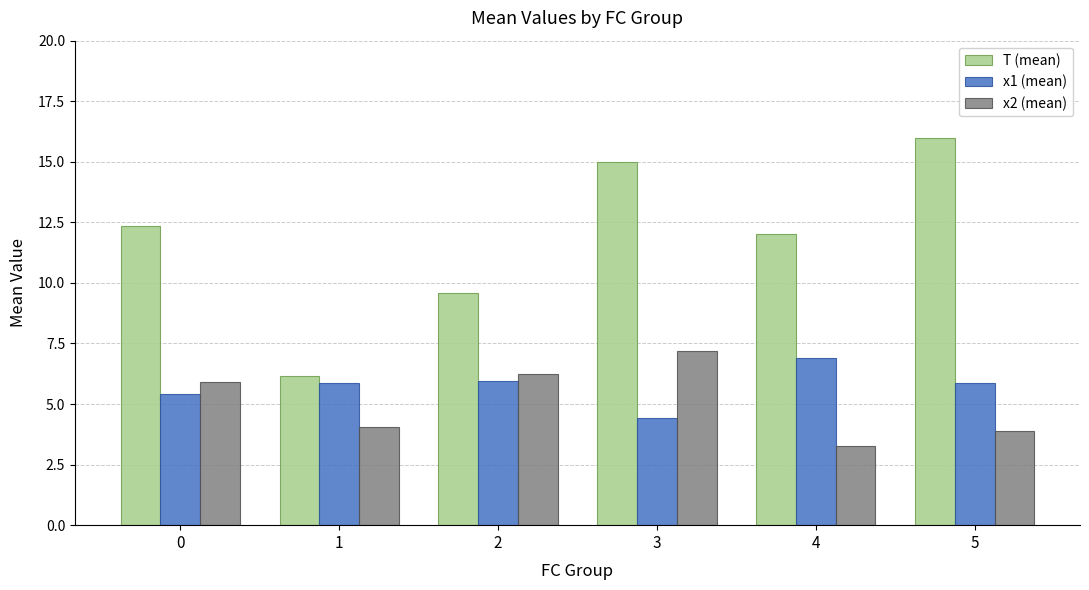

Which series has the largest range (max minus min)?

T (mean)